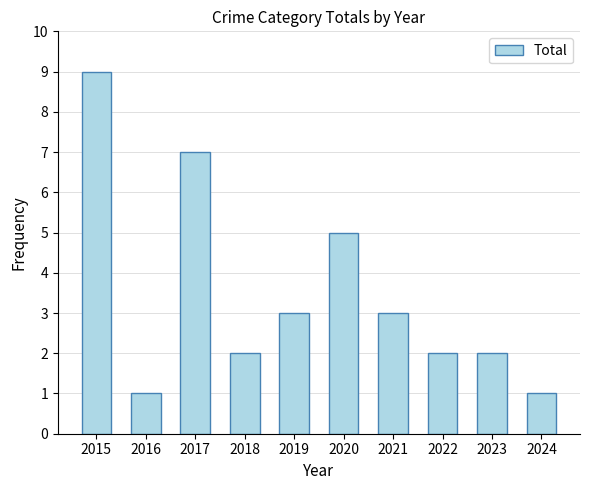

The value at 2021 is 1. True or false?

False